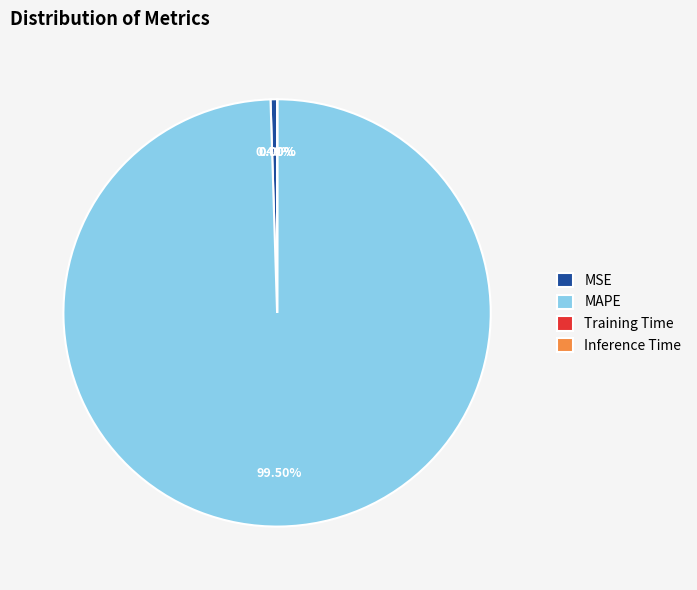

Which category has the biggest portion of the pie?

MAPE